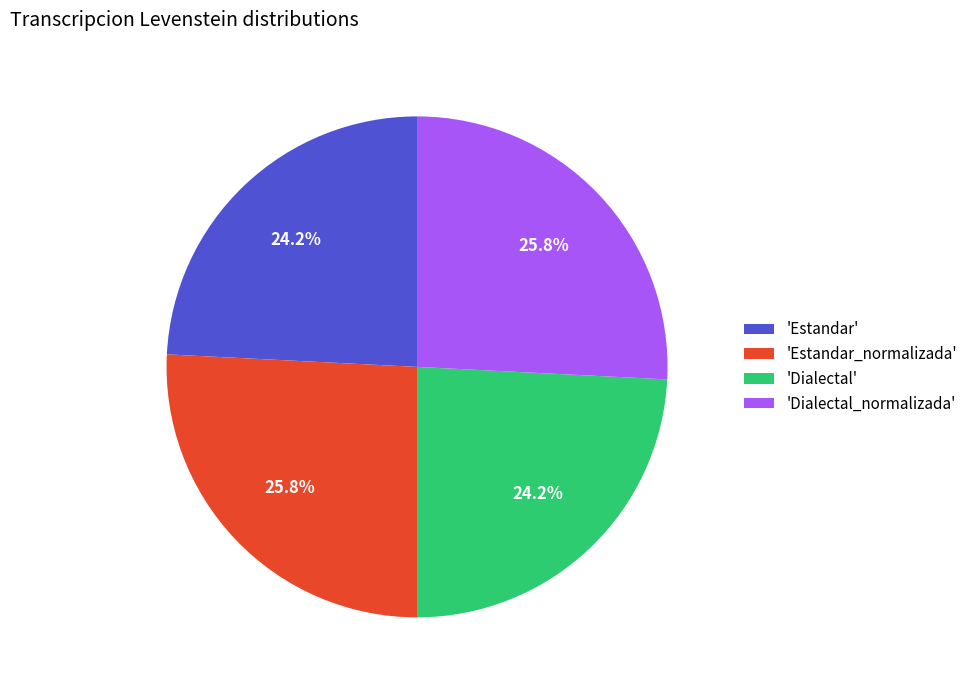

What portion of the pie excludes 'Estandar'?

75.8%